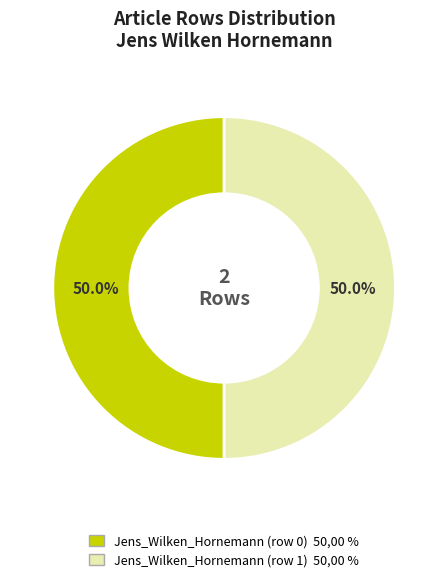

Approximately how many times larger is the value at Jens_Wilken_Hornemann (row 0) compared to Jens_Wilken_Hornemann (row 1)?

1.0